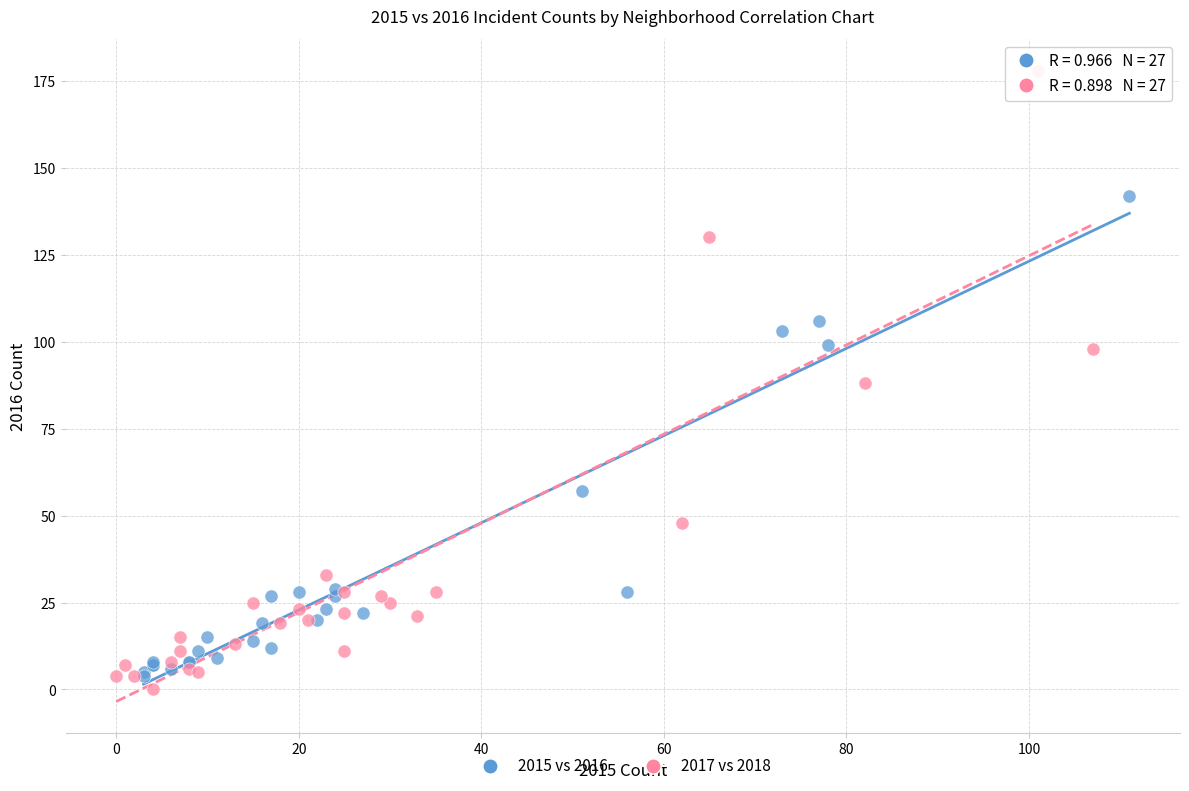

Which series reaches the maximum Y coordinate?

2017 vs 2018